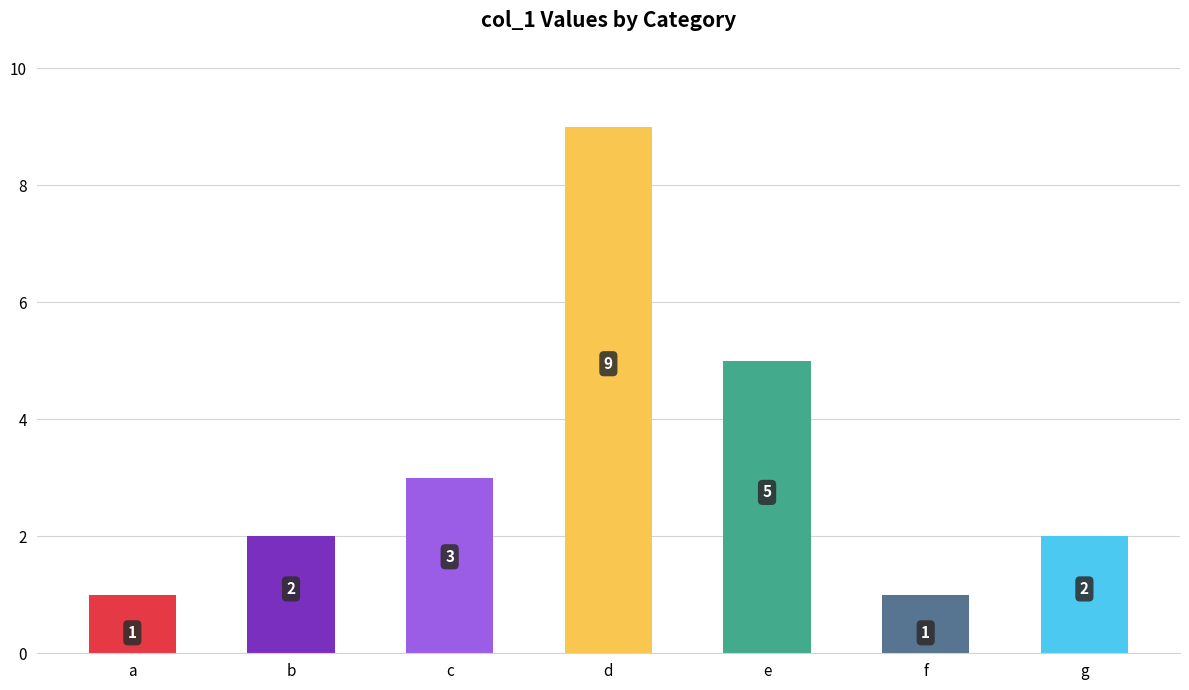

Between f and g, which is larger?

g